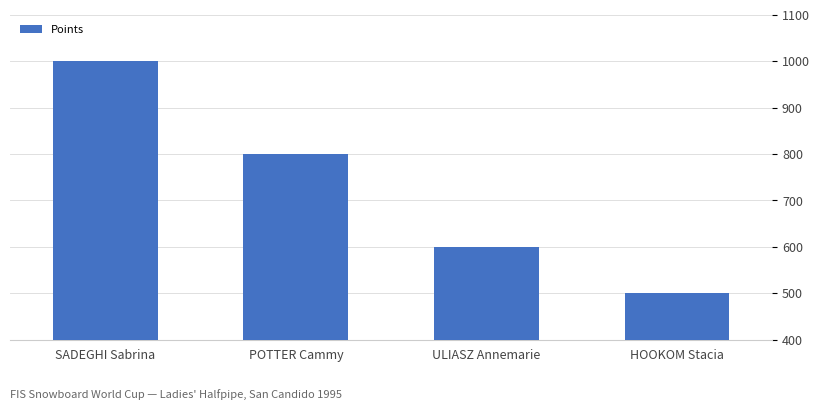

What is the label of the 4th bar from the left?

HOOKOM Stacia